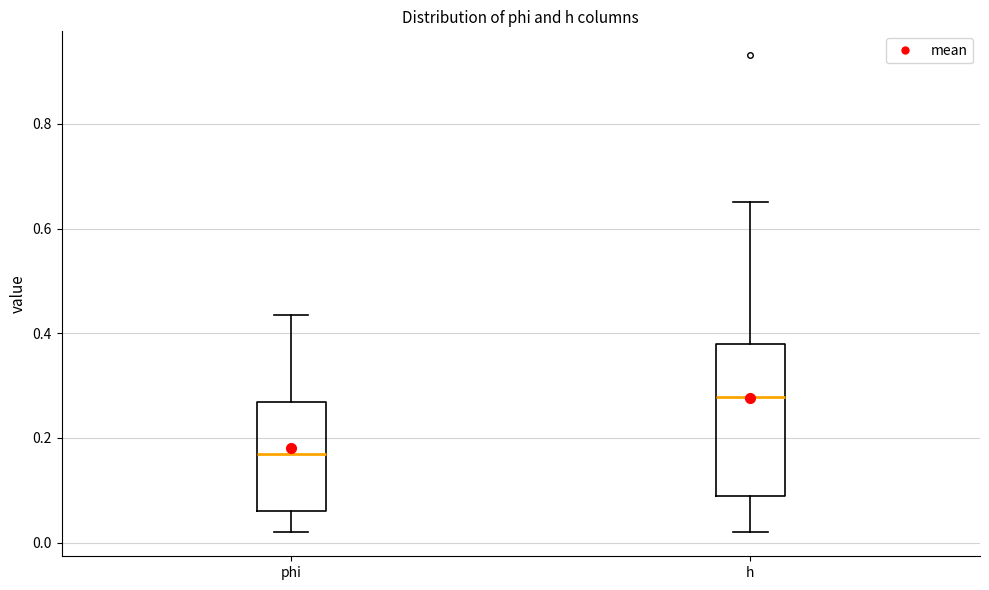

Where does the upper whisker of the box for phi end on the y-axis? The values are not printed on the chart, so give them approximately, as read against the axis.

0.44